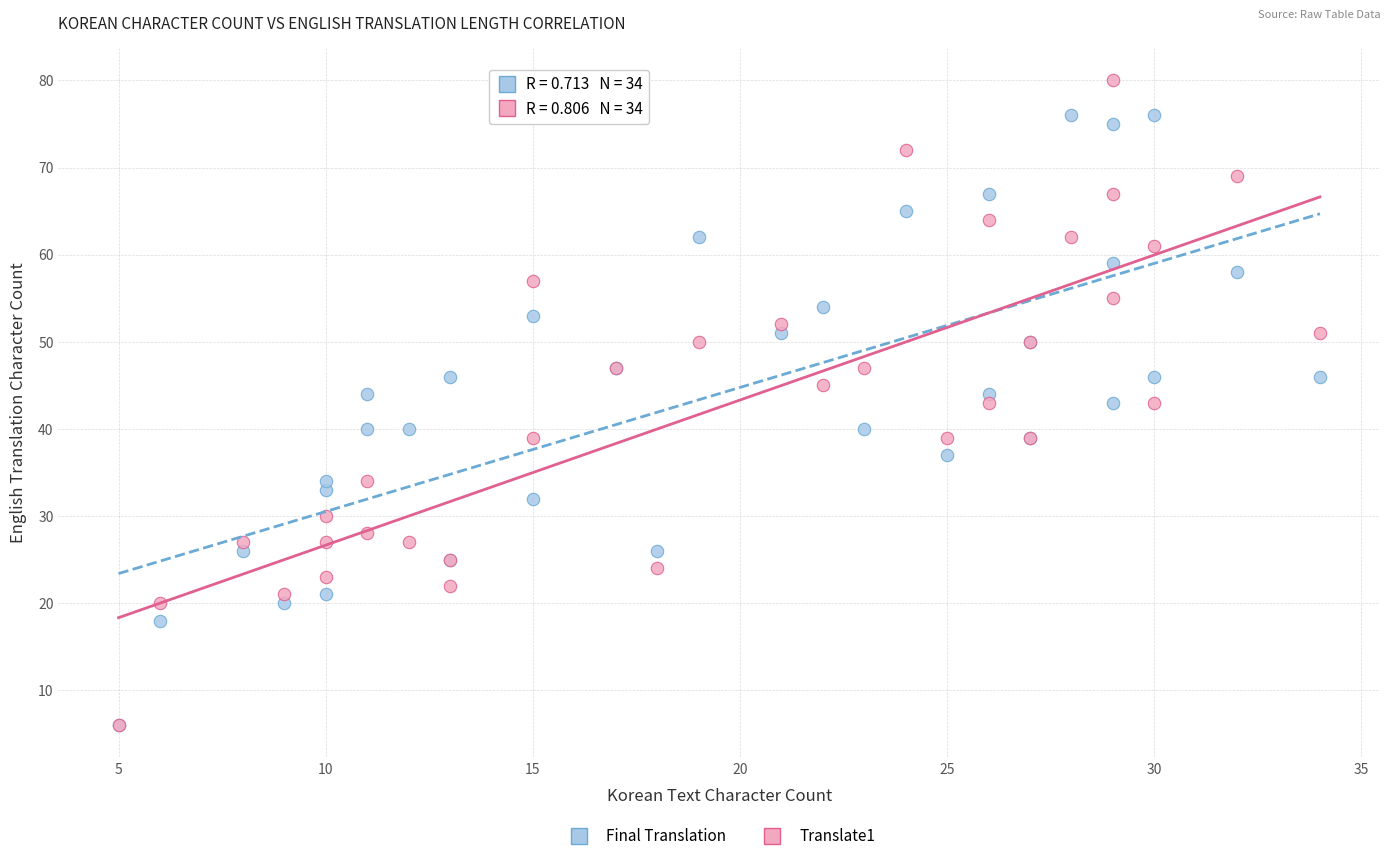

Which series contains the highest Y value?

Translate1